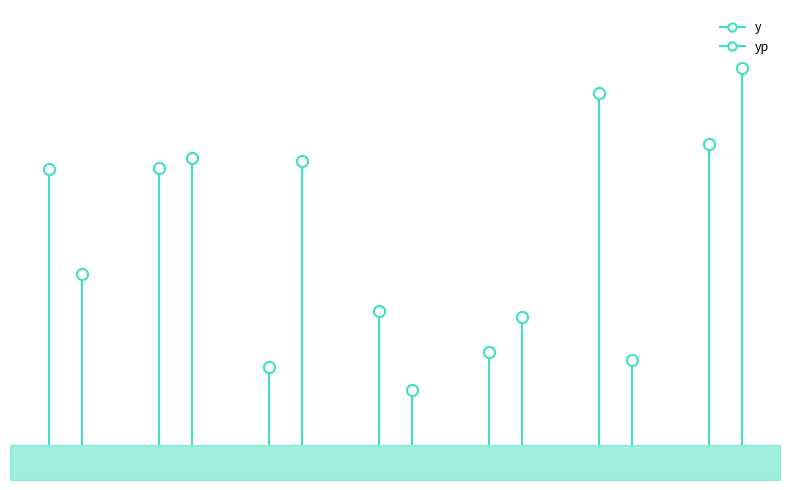

Count the number of data series in this chart.

2